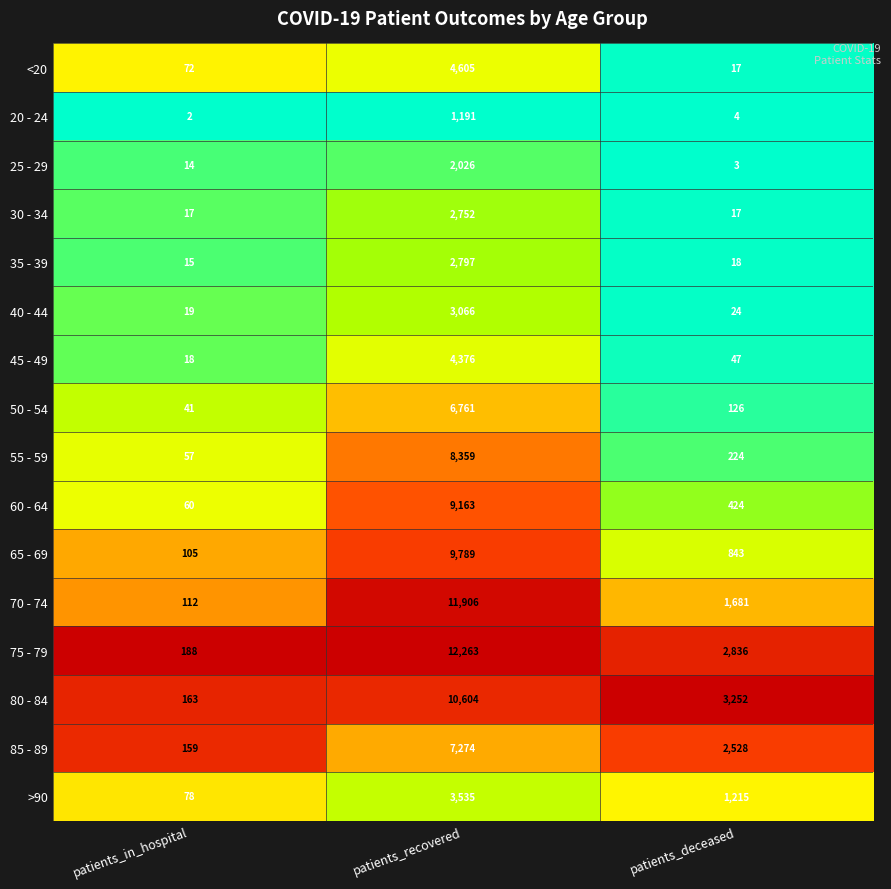

The 80 - 84 series shows 10604 at patients_recovered. True or false?

True